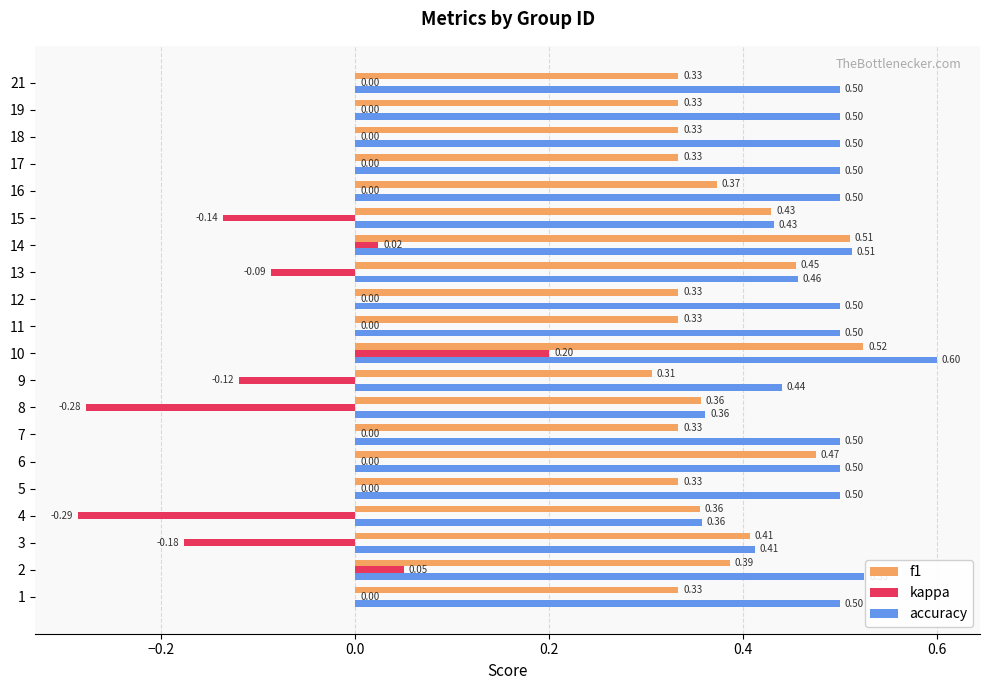

What is the sum of the f1 values at 12 and 7?

0.7